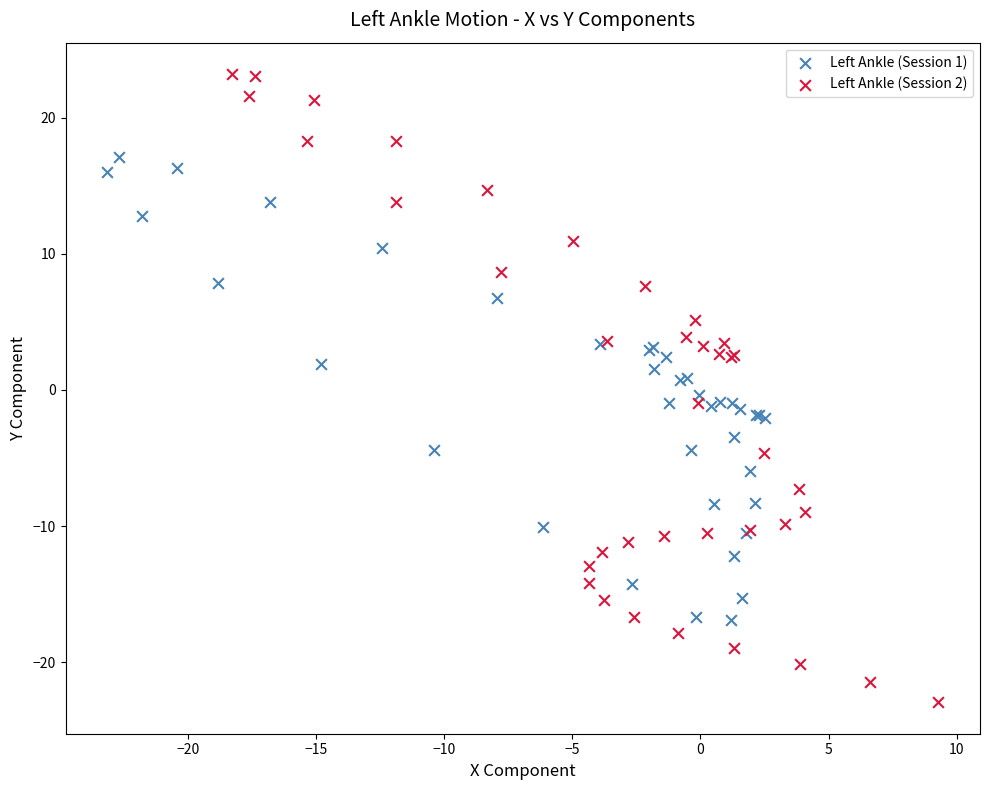

Which series contains the lowest Y value?

Left Ankle (Session 2)